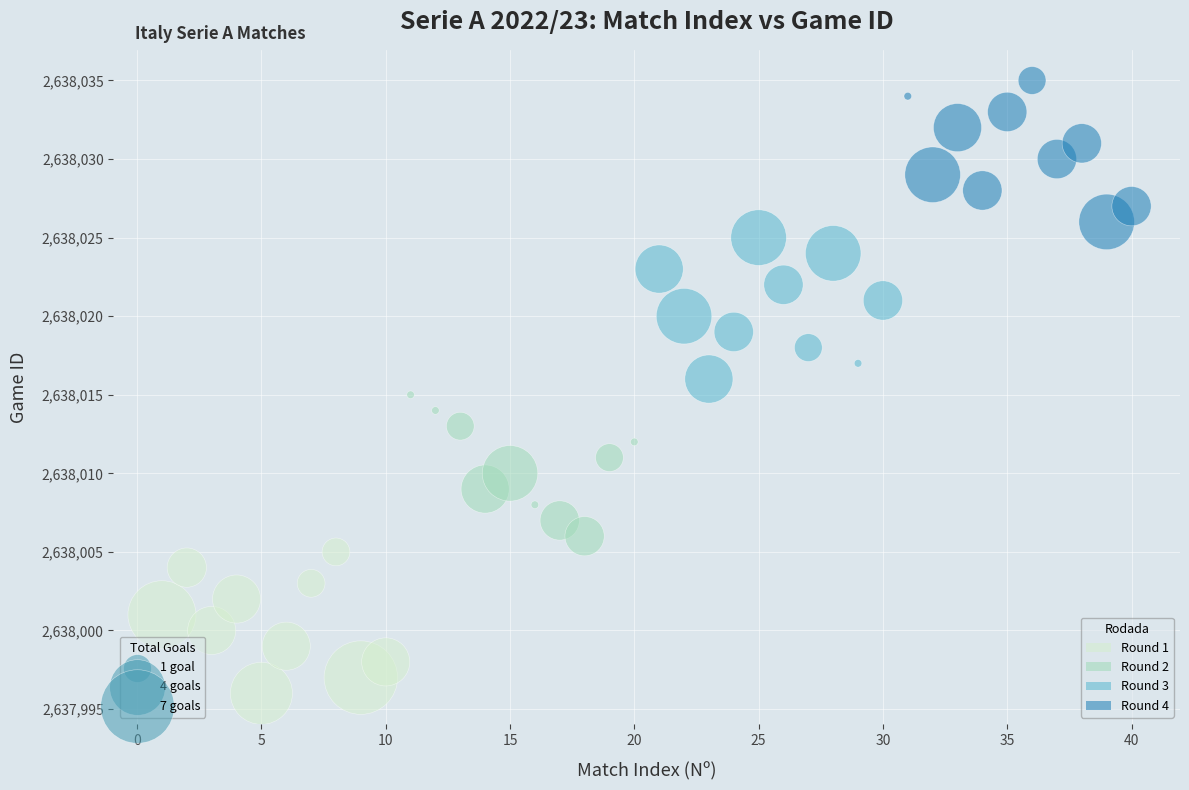

Which series contains the lowest Y value?

Round 1